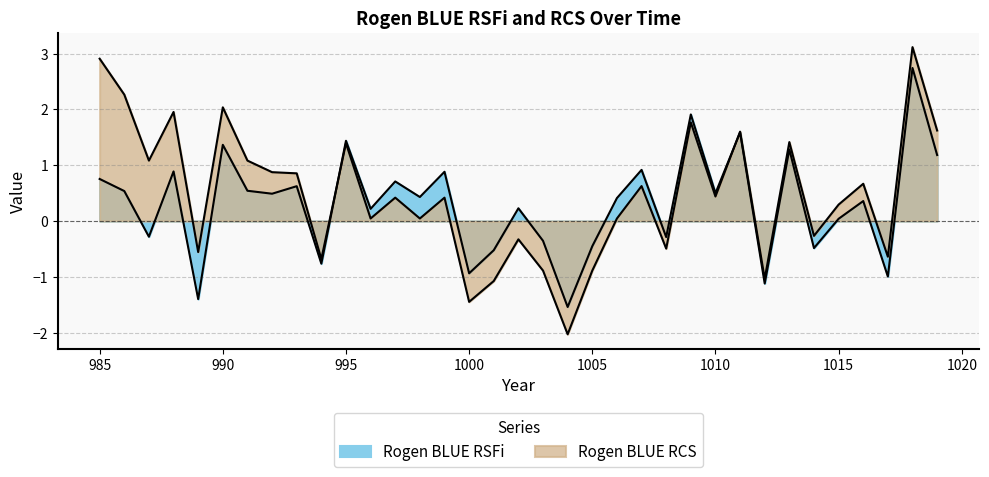

Is it true that Rogen BLUE RSFi equals 0.1 at 1010?

False